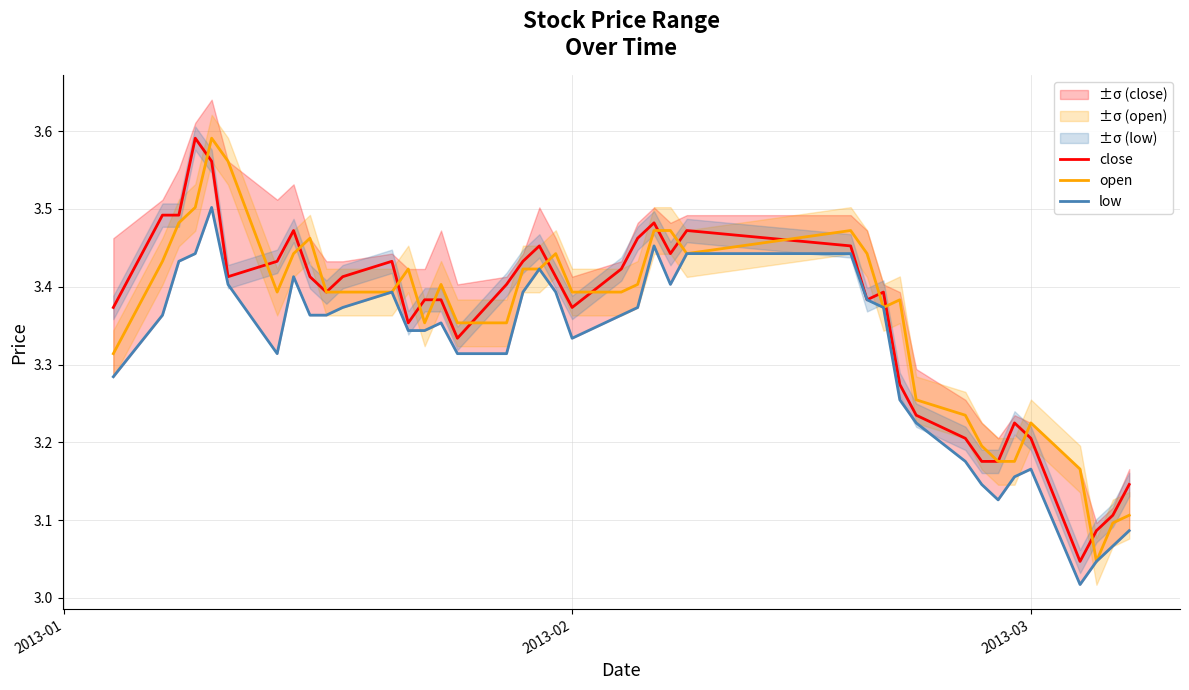

Is it true that close equals 1.4 at 36?

False